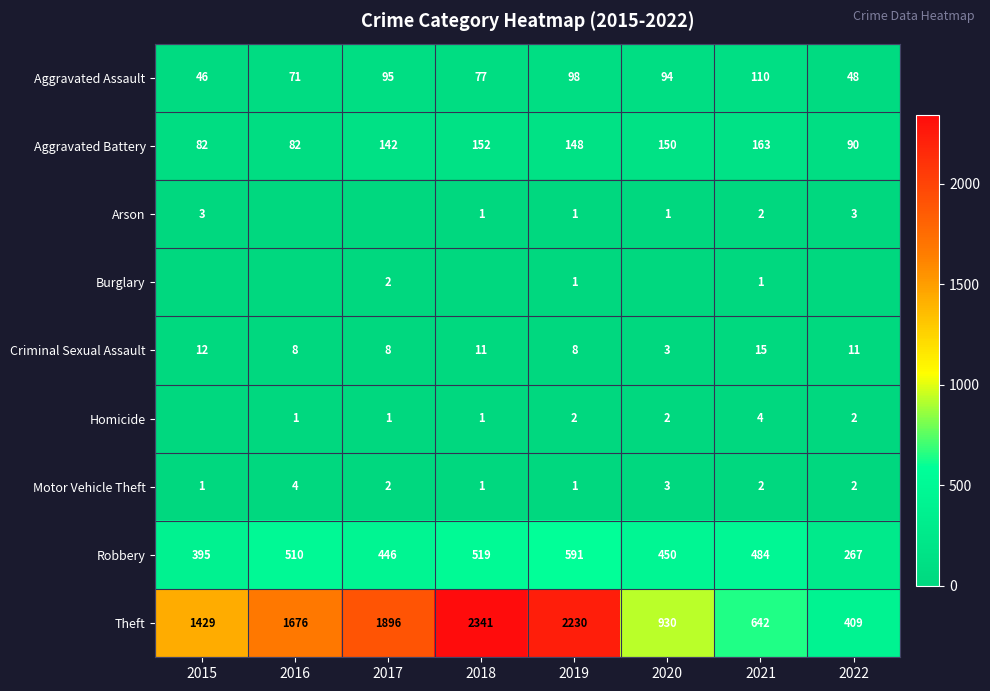

Which has a higher value, 2016 or 2021?

2021